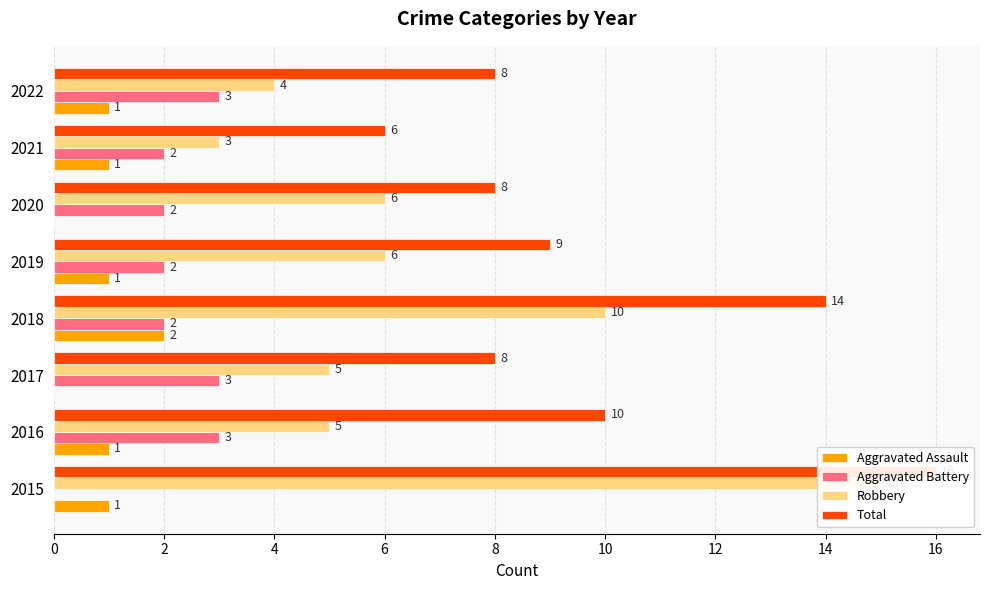

Rank the series by their maximum value, from highest to lowest.

Total, Robbery, Aggravated Battery, Aggravated Assault